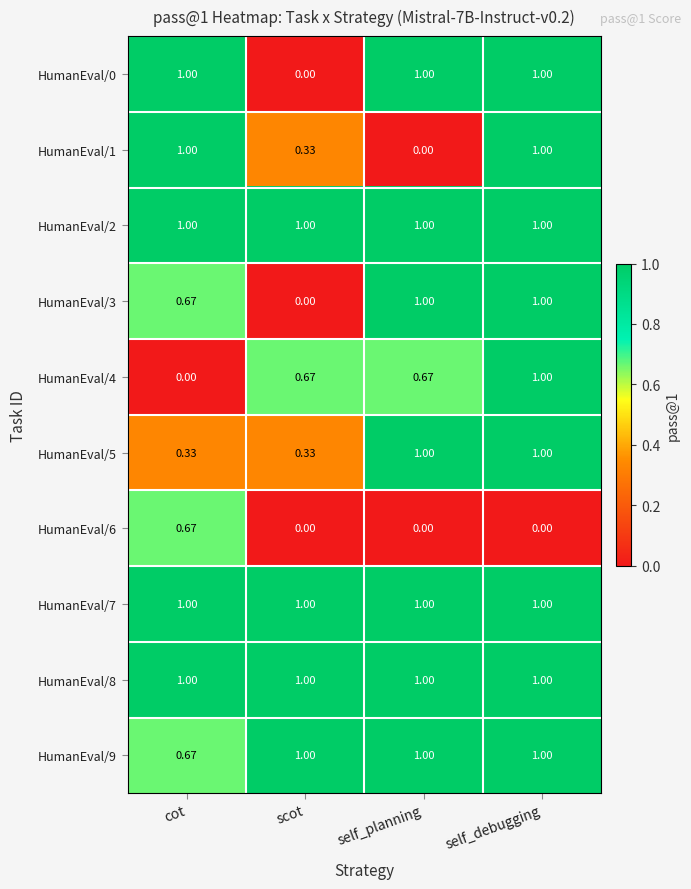

How many distinct data groups are displayed?

10